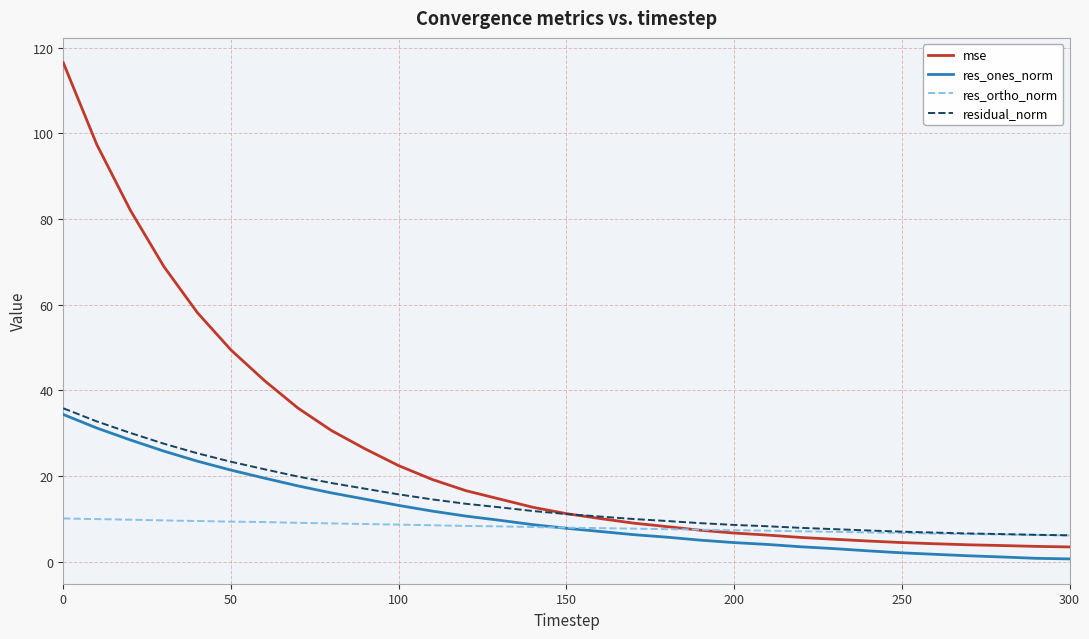

Which series has the largest total across all categories?

mse